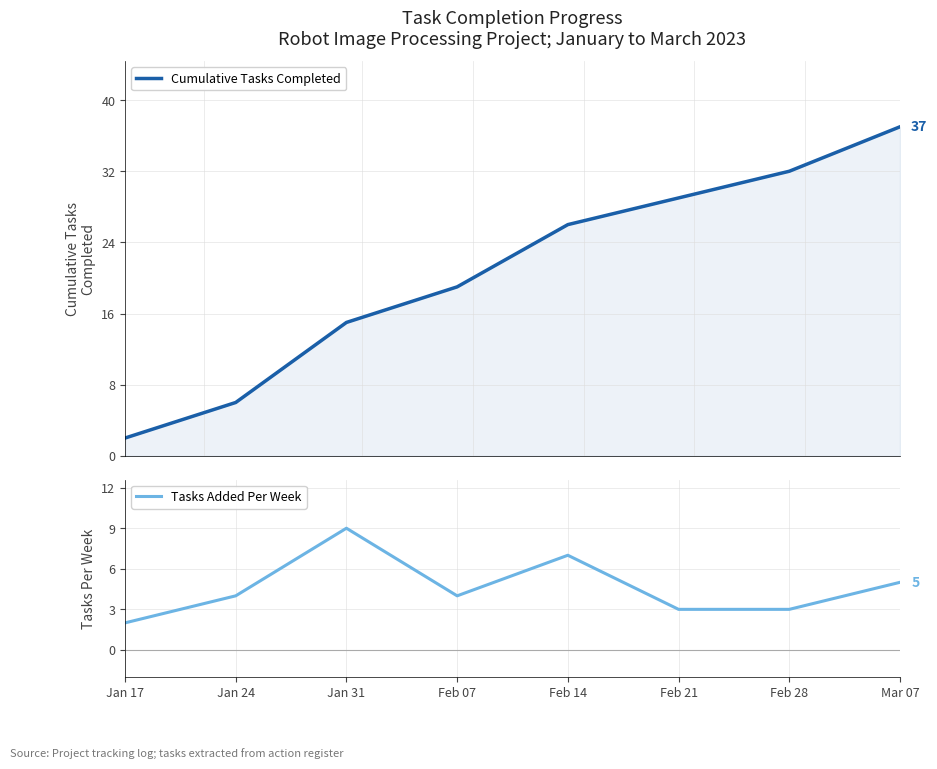

List the series in order of their overall mean, lowest first.

Tasks Added Per Week, Cumulative Tasks Completed